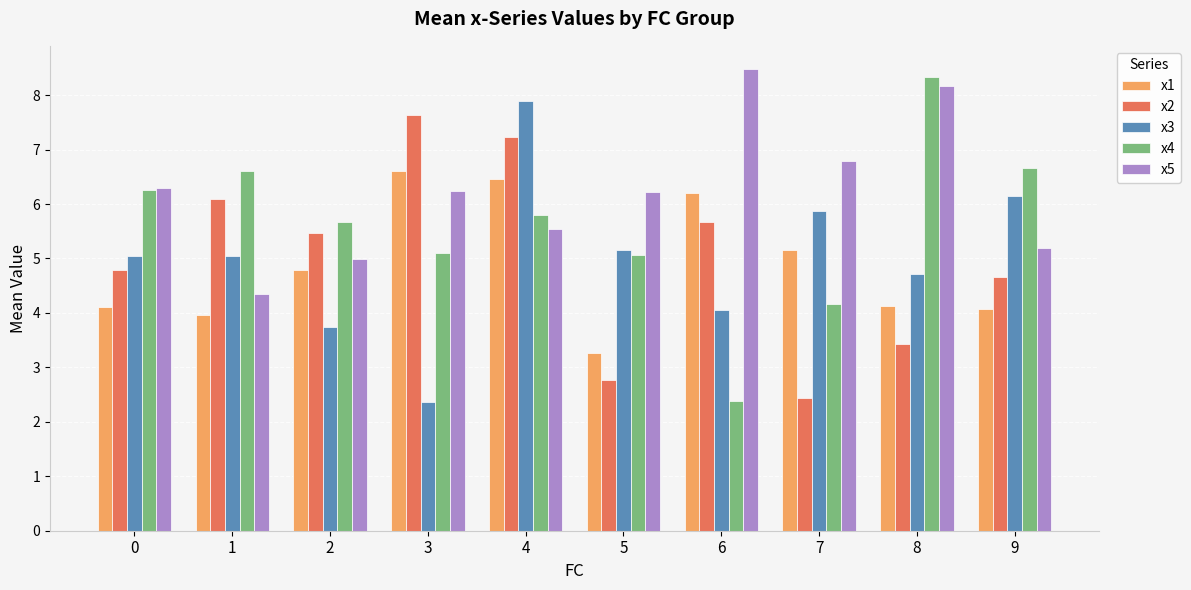

What is the value of the x5 bar at the 4th from the left?

6.2